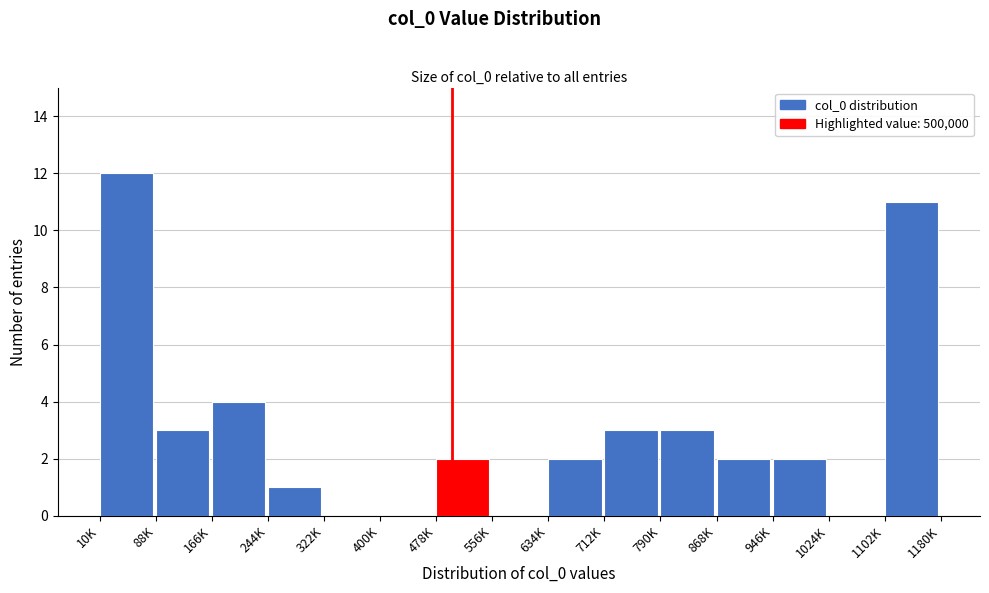

Reading left to right, transcribe all the data shown in this chart.

10K=12	88K=3	166K=4	244K=1	322K=0	400K=0	478K=2	556K=0	634K=2	712K=3	790K=3	868K=2	946K=2	1024K=0	1102K=11